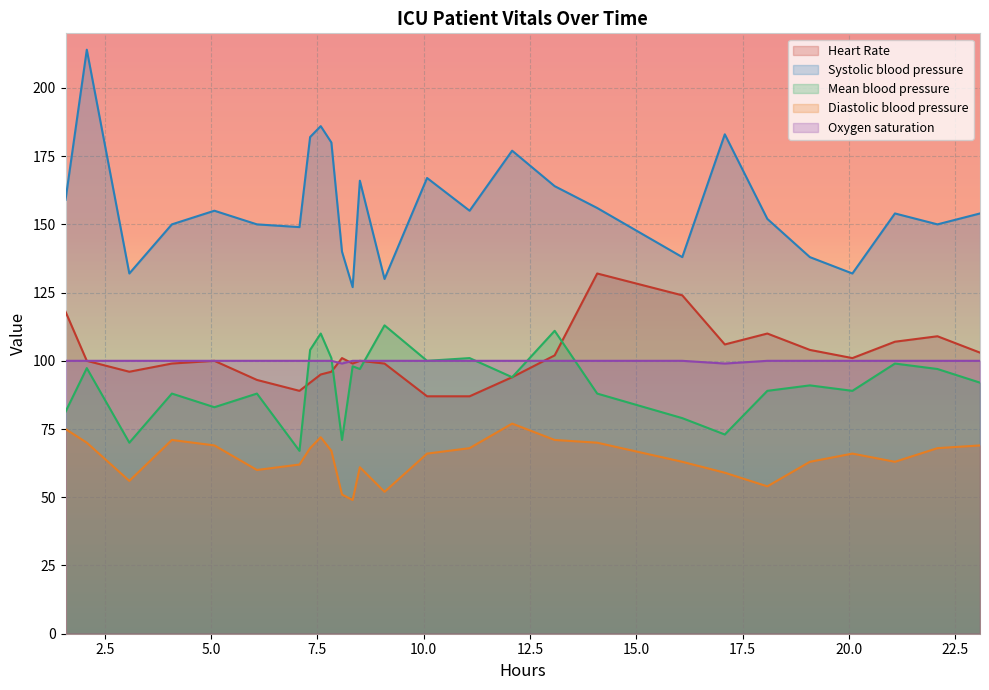

Which series has the largest total across all categories?

Systolic blood pressure